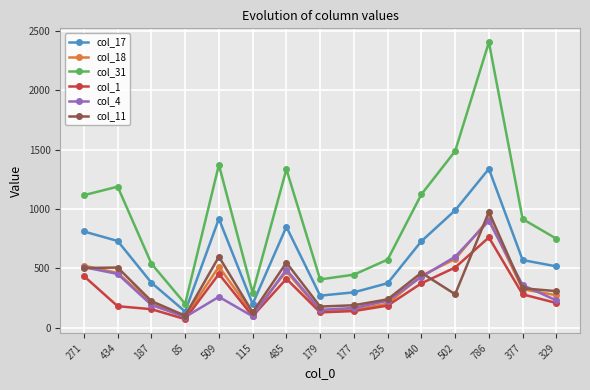

True or false: col_31 and col_1 intersect in this chart.

False